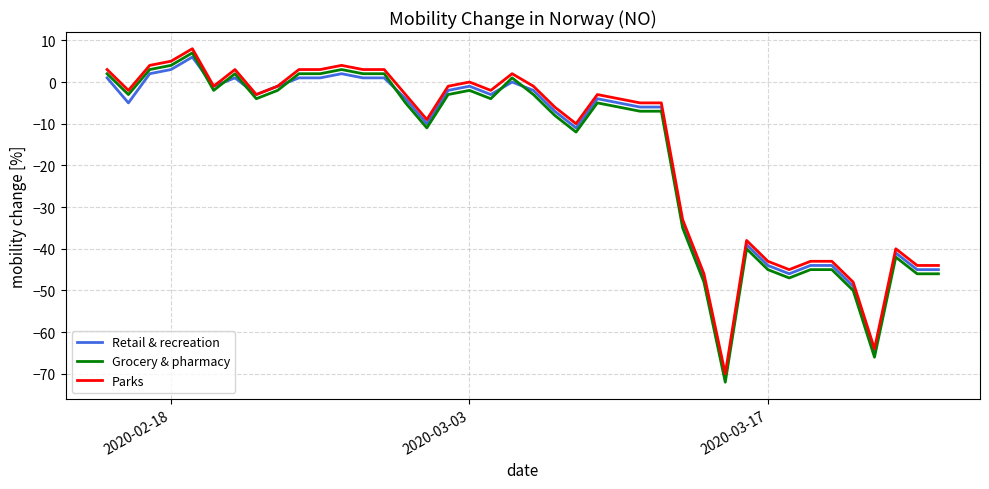

What is the average value of the Retail & recreation series?

-17